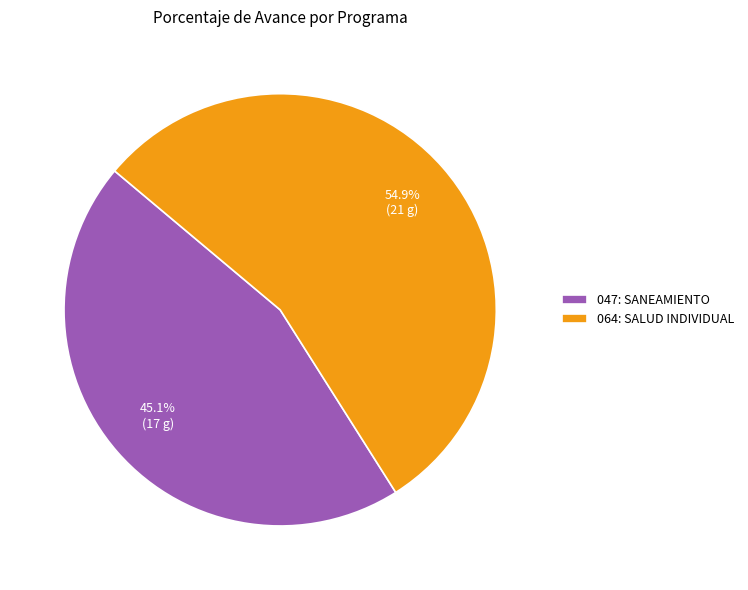

Count the number of slices in the pie.

2